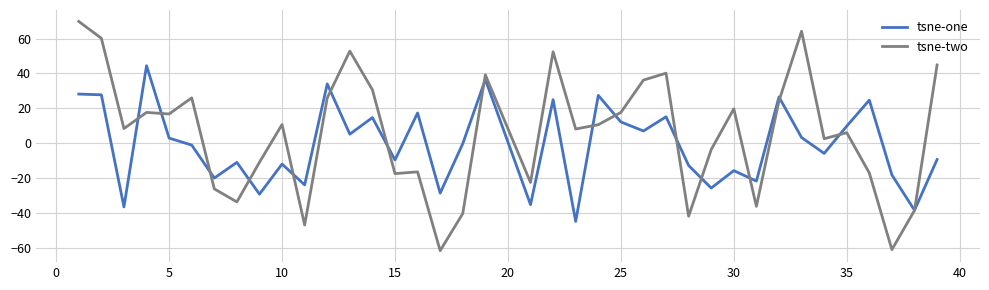

Which series has the largest total across all categories?

tsne-two